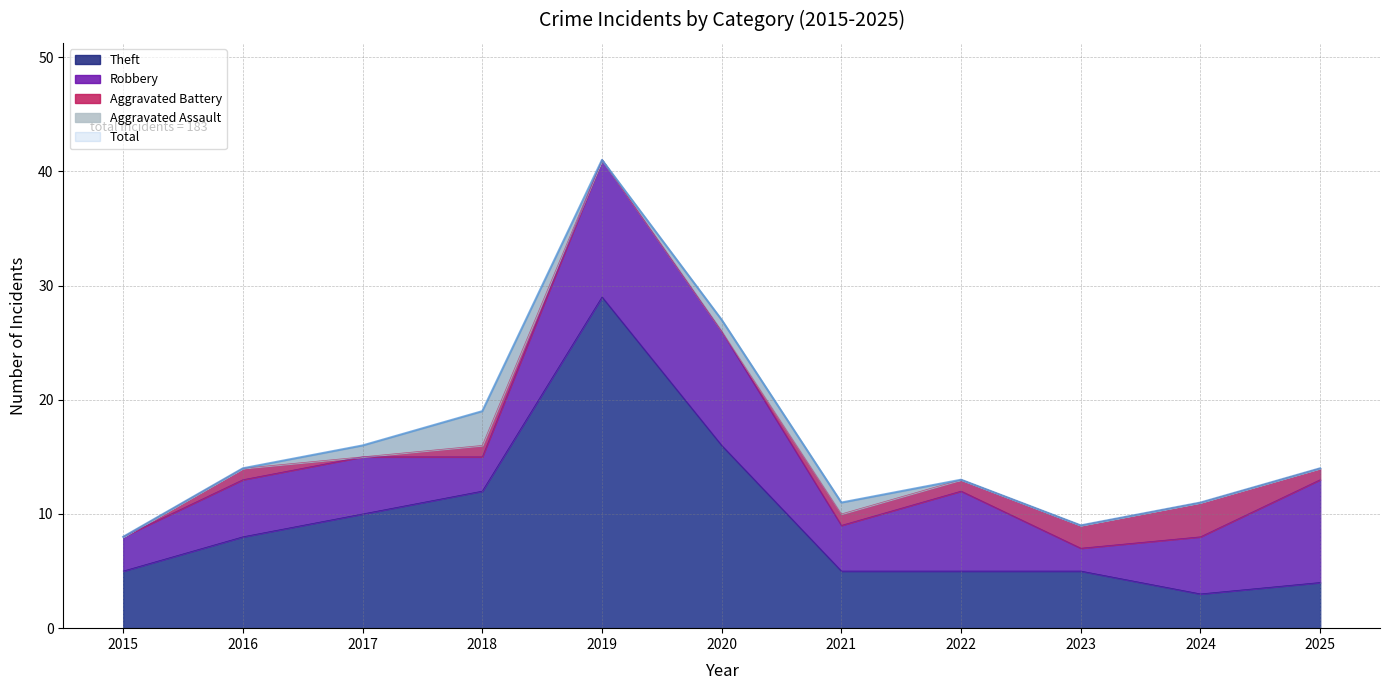

What is the value of the Robbery point at the 5th from the left?

12